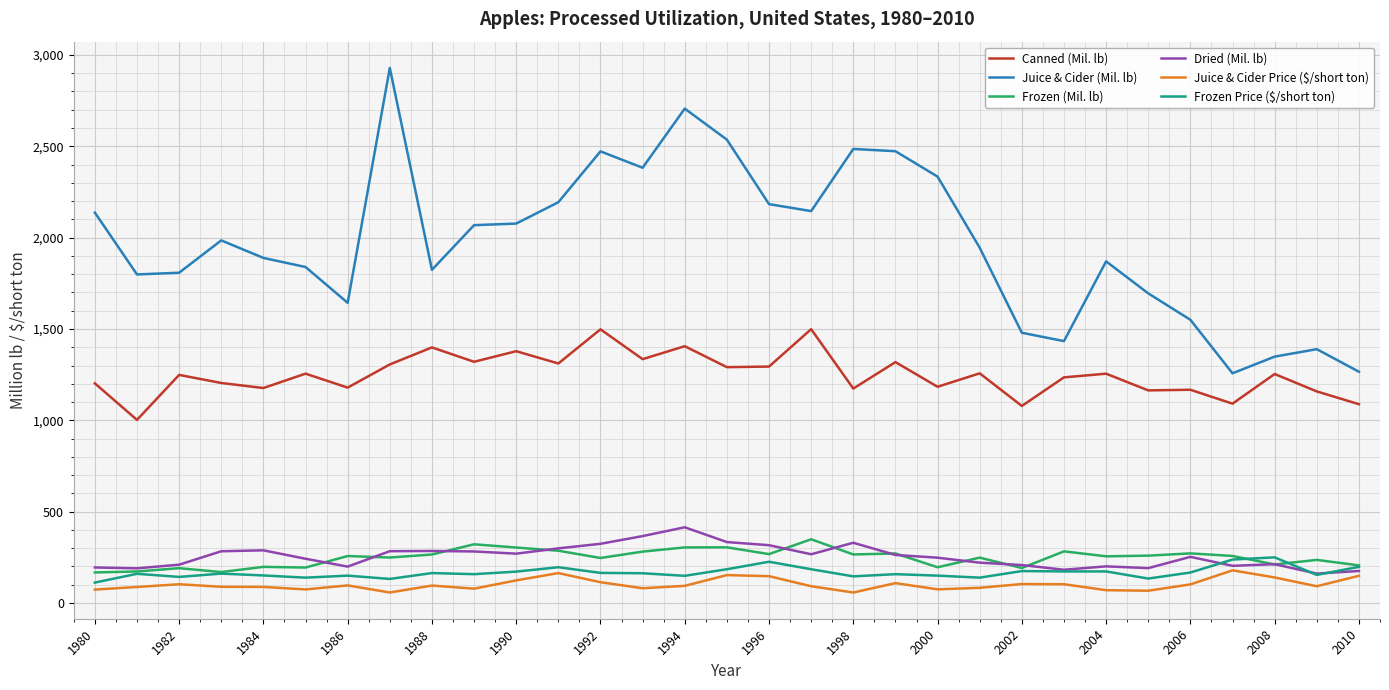

Which series has the largest total across all categories?

Juice & Cider (Mil. lb)